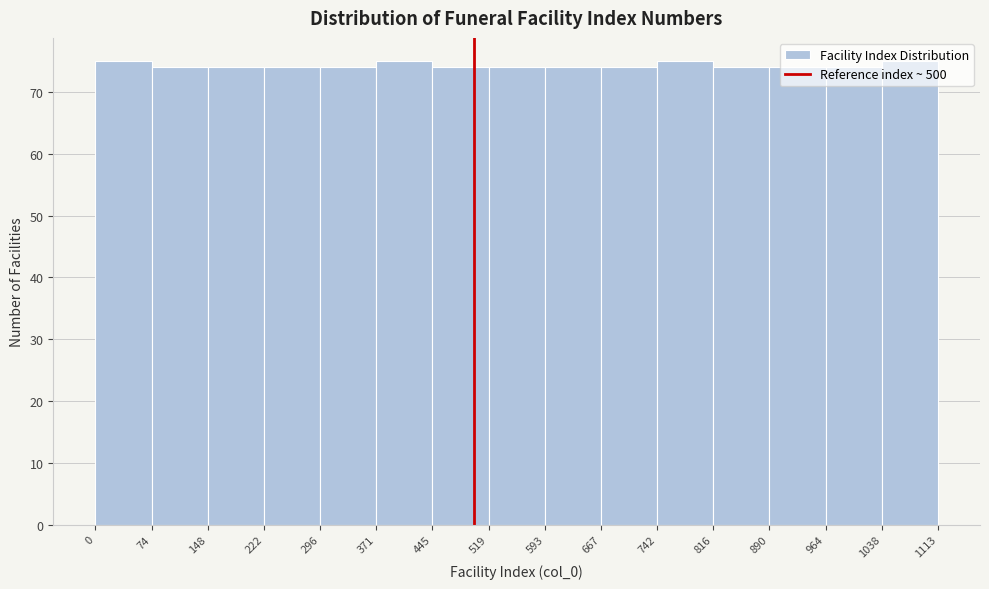

How tall is the bar that spans 964 to 1038 on the x-axis? The values are not printed on the chart, so give them approximately, as read against the axis.

74